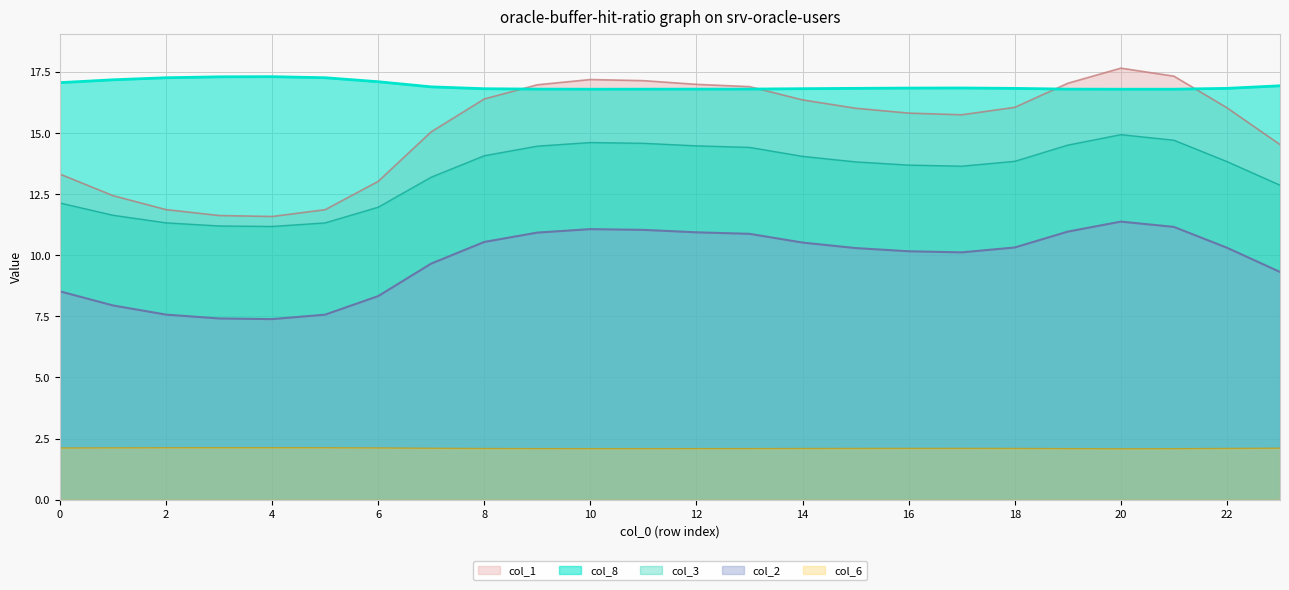

At which category does col_8 reach its first local peak?

4